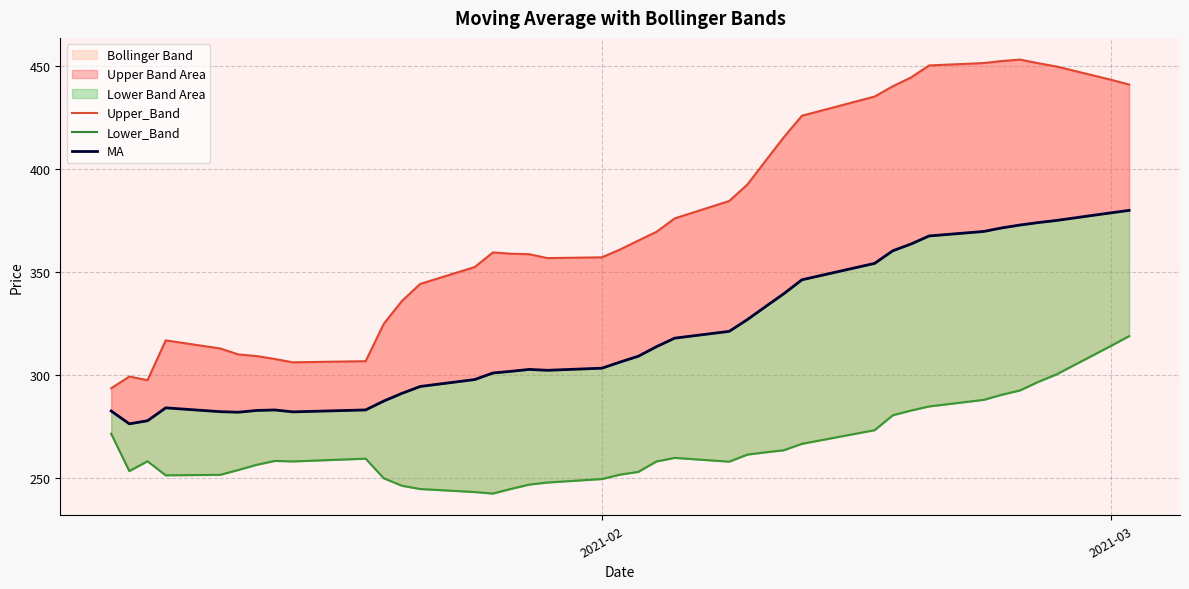

Rank the series by their maximum value, from highest to lowest.

Upper_Band, MA, Lower_Band